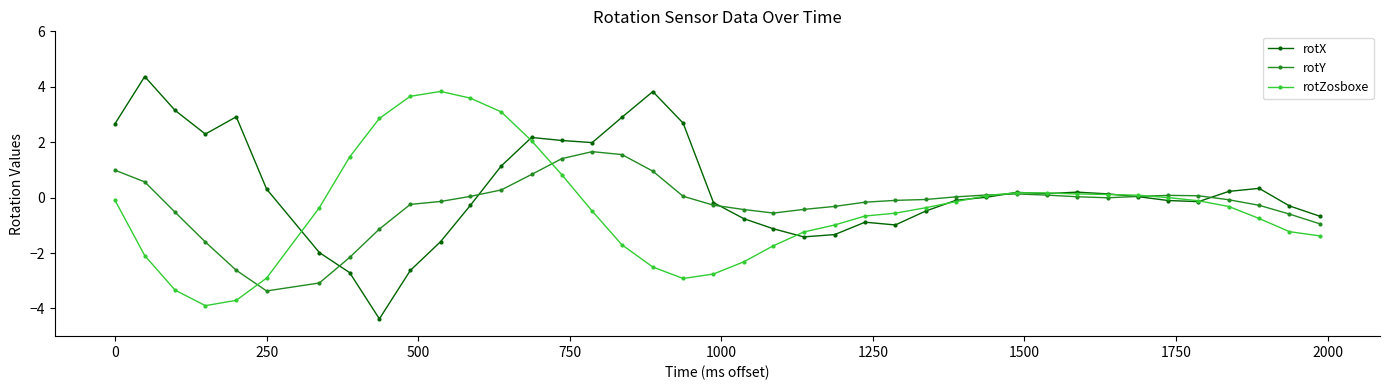

What is the value of the rotY point at the 7th from the left?

-3.1